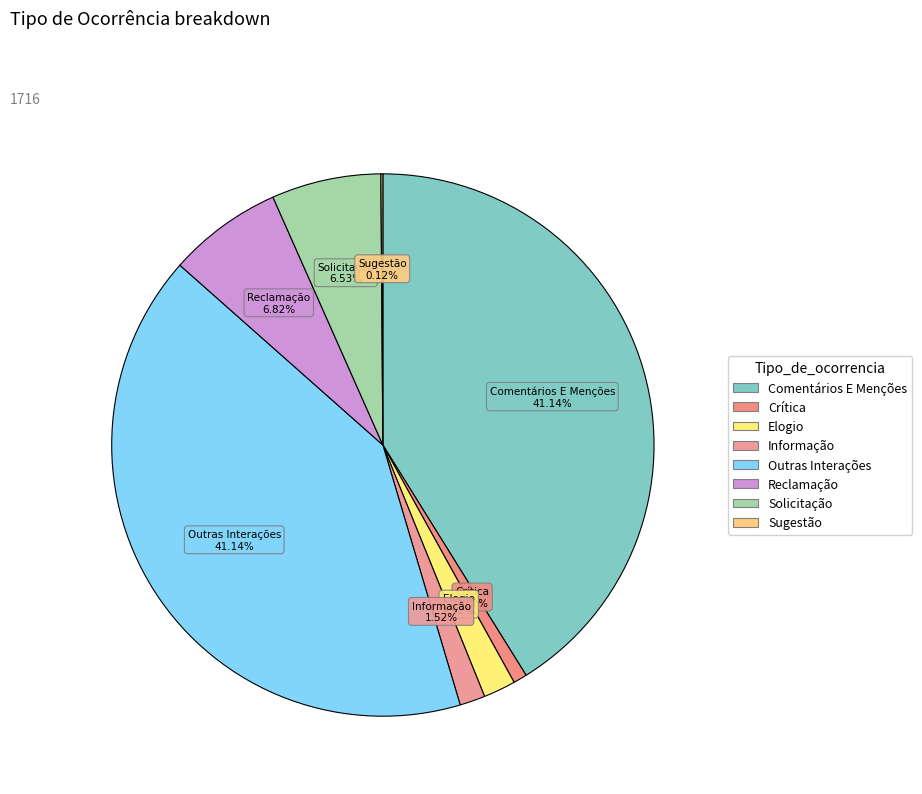

Is there any slice that represents more than half of the pie?

No